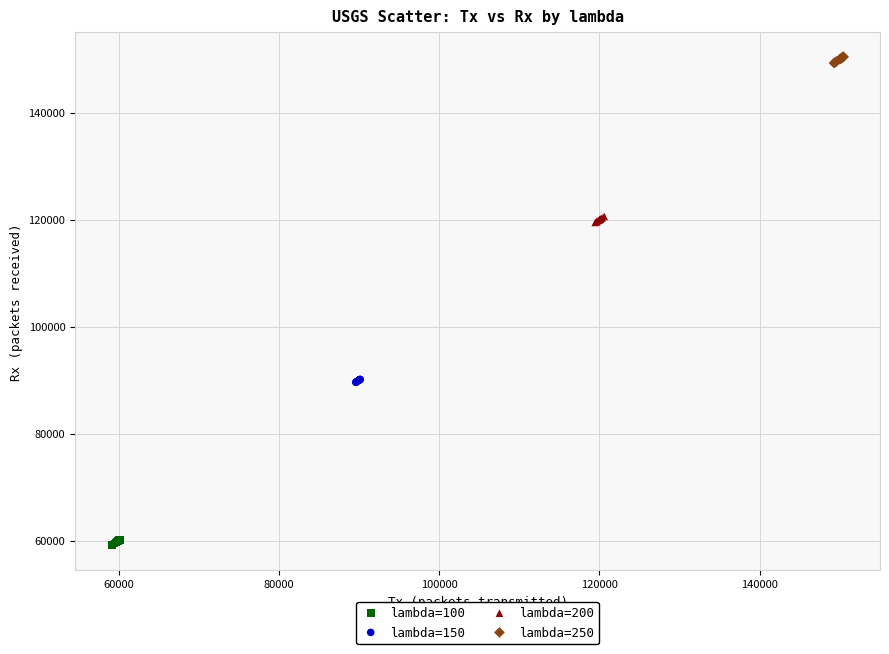

Which series reaches the minimum Y coordinate?

lambda=100